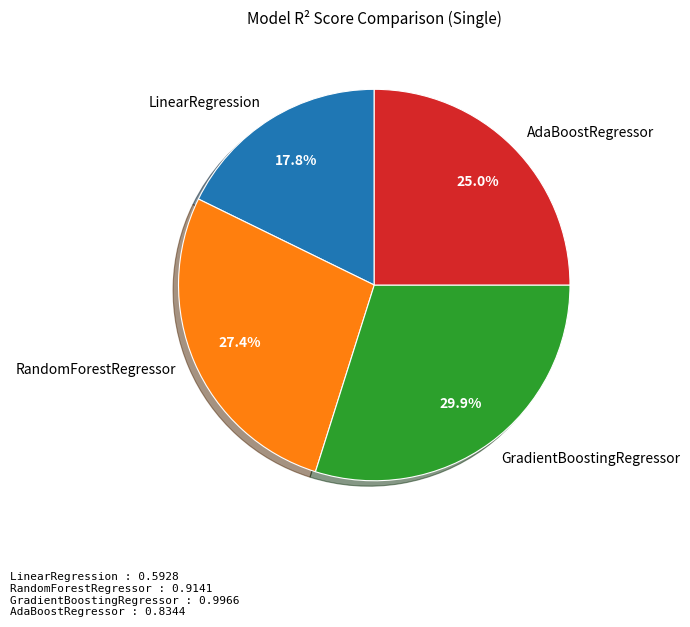

Which category has the smallest portion of the pie?

LinearRegression